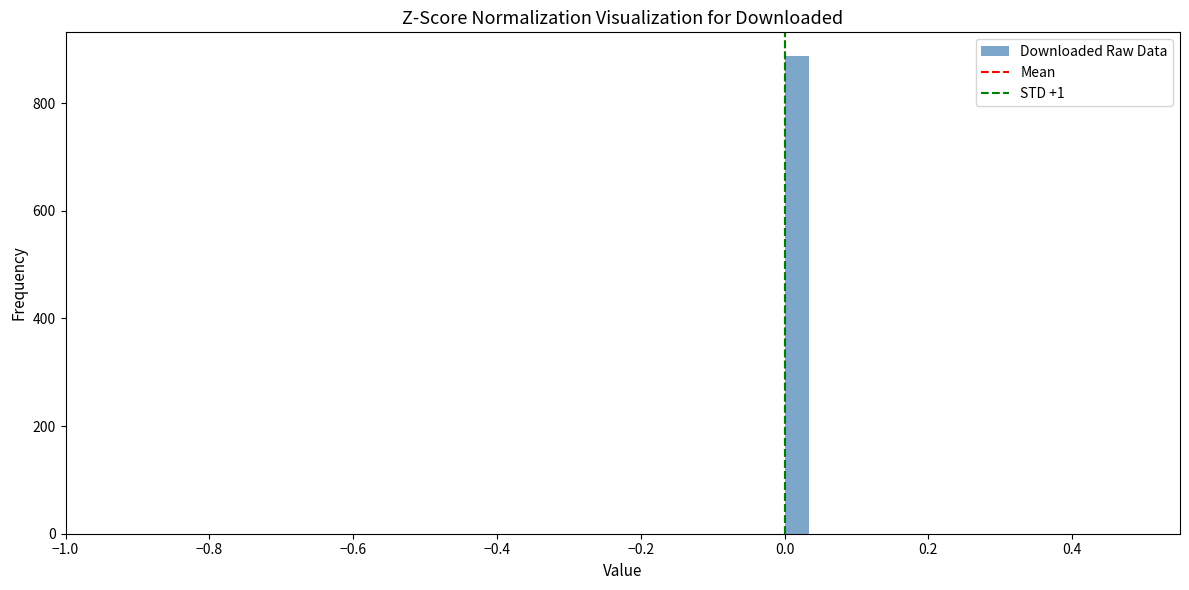

Around what value on the x-axis is the tallest bar? Give the approximate position of its centre, as read against the axis.

0.02